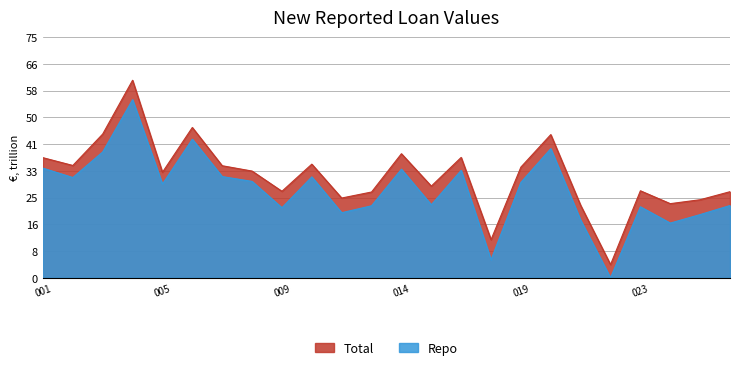

What are all the series names shown in the legend?

Total, Repo